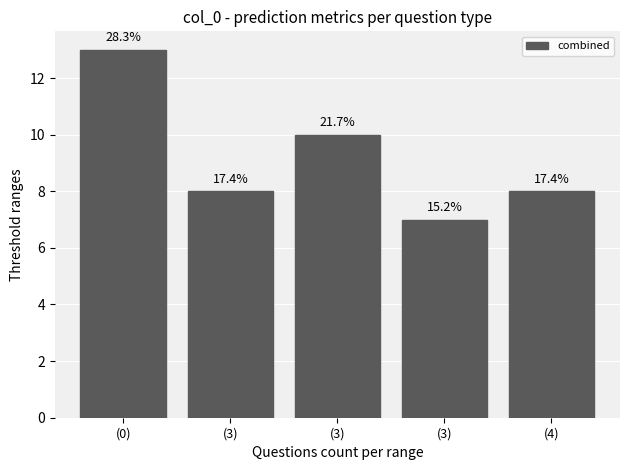

Read the value at (3).

8